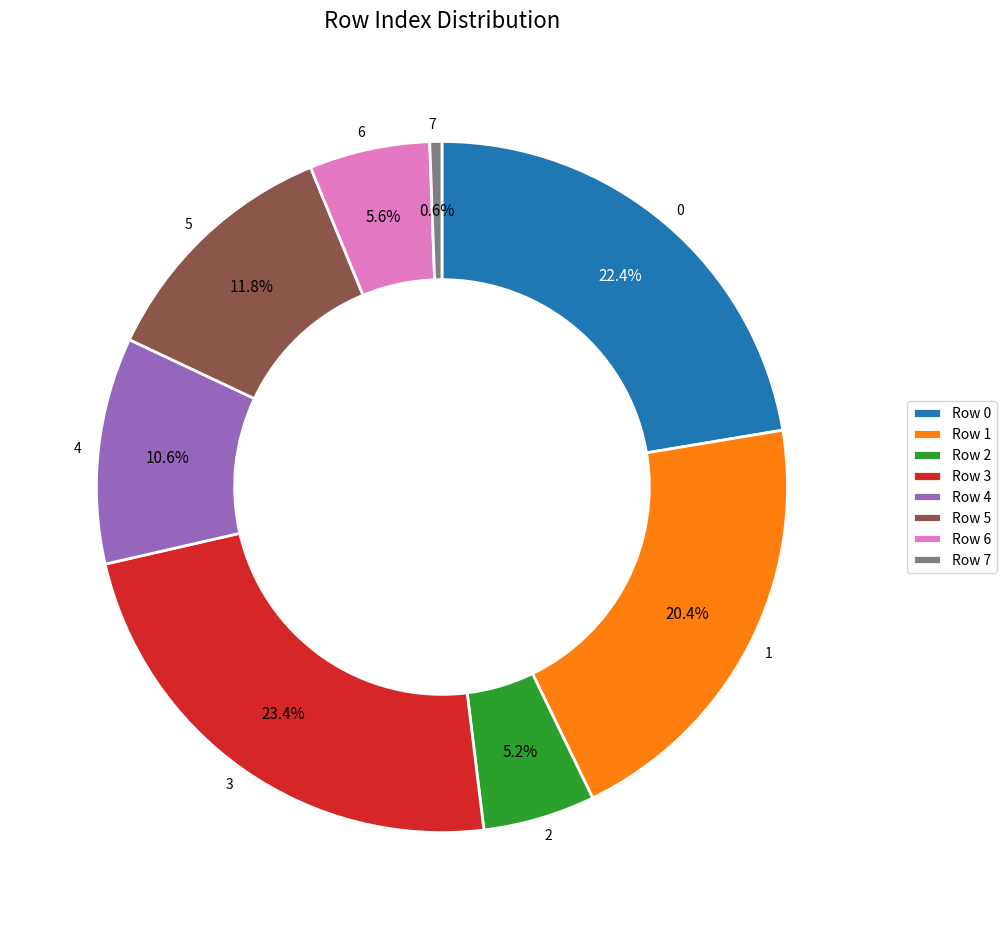

Do 1 and 6 together represent more than half of the pie?

No